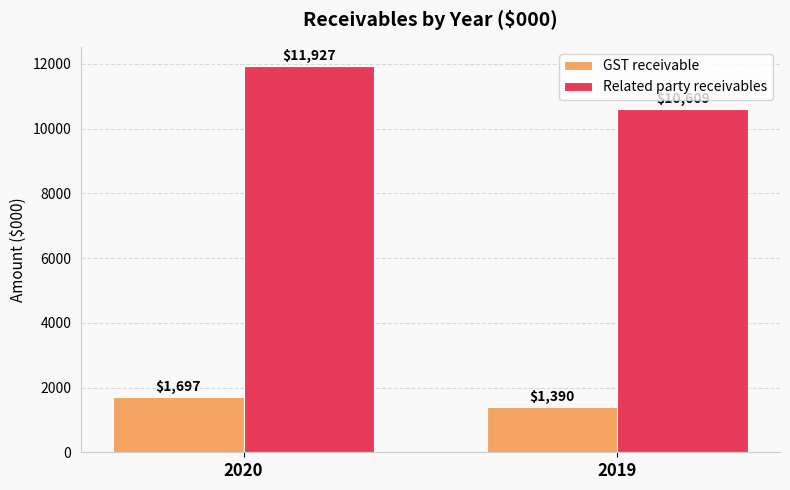

What is the total value across all series at 2020?

13624